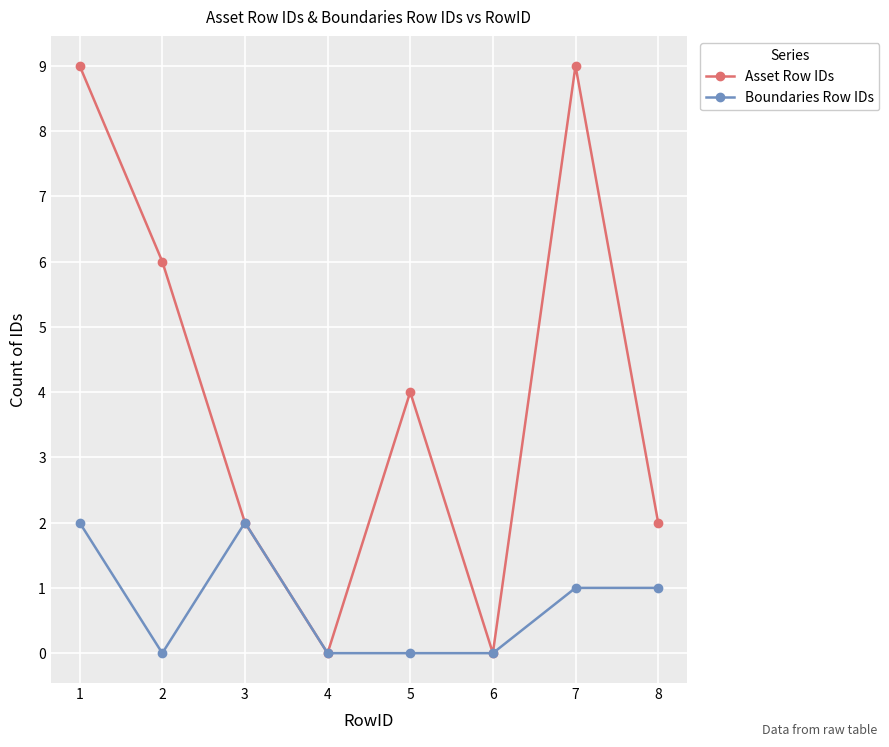

What are all the series names shown in the legend?

Asset Row IDs, Boundaries Row IDs